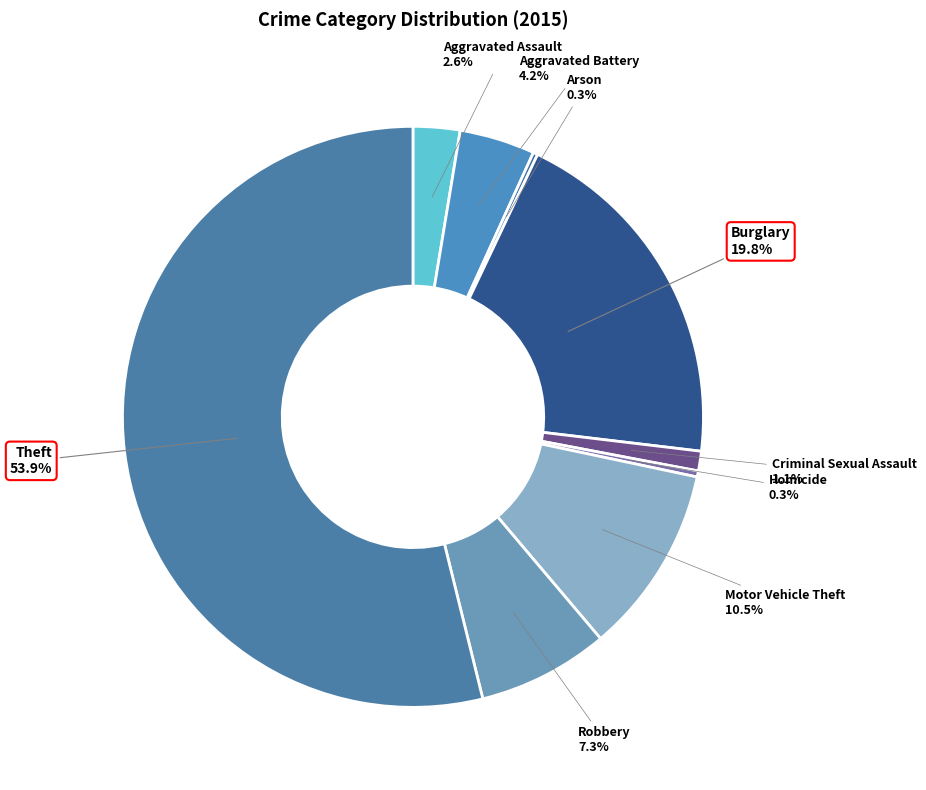

Is it true that Aggravated Assault is 3% of the pie?

True